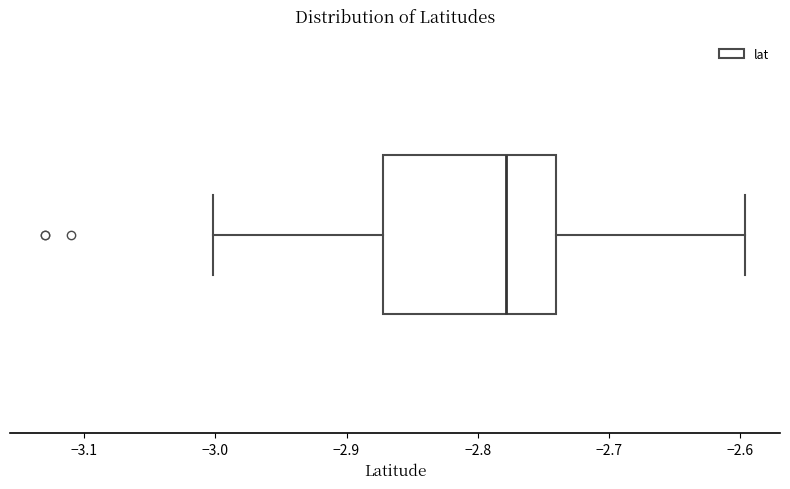

Transcribe this box plot: give where the median line is, the range the box spans, and where the two whiskers end, as read against the x-axis. The values are not printed on the chart, so give them approximately, as read against the axis.

median -2.78, box -2.87 to -2.74, whiskers -3.00 to -2.60